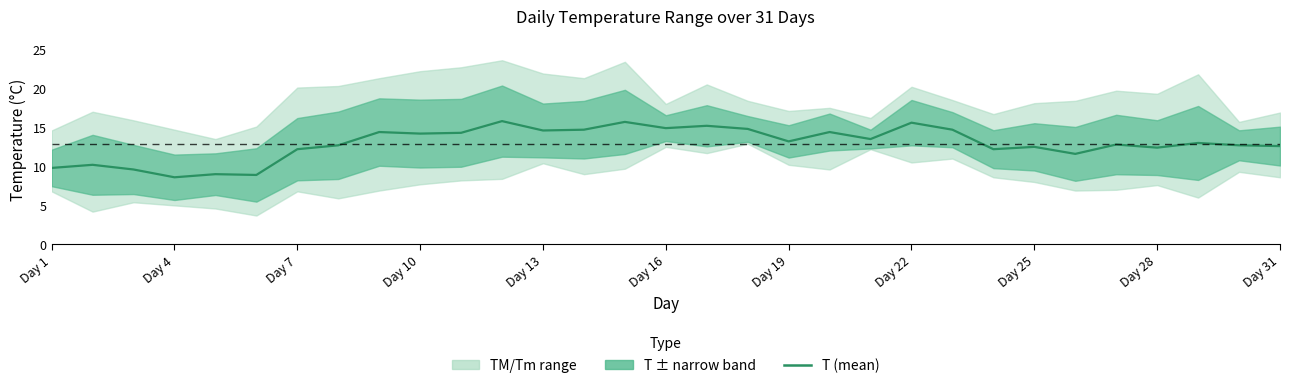

What is the smallest value displayed?

8.6